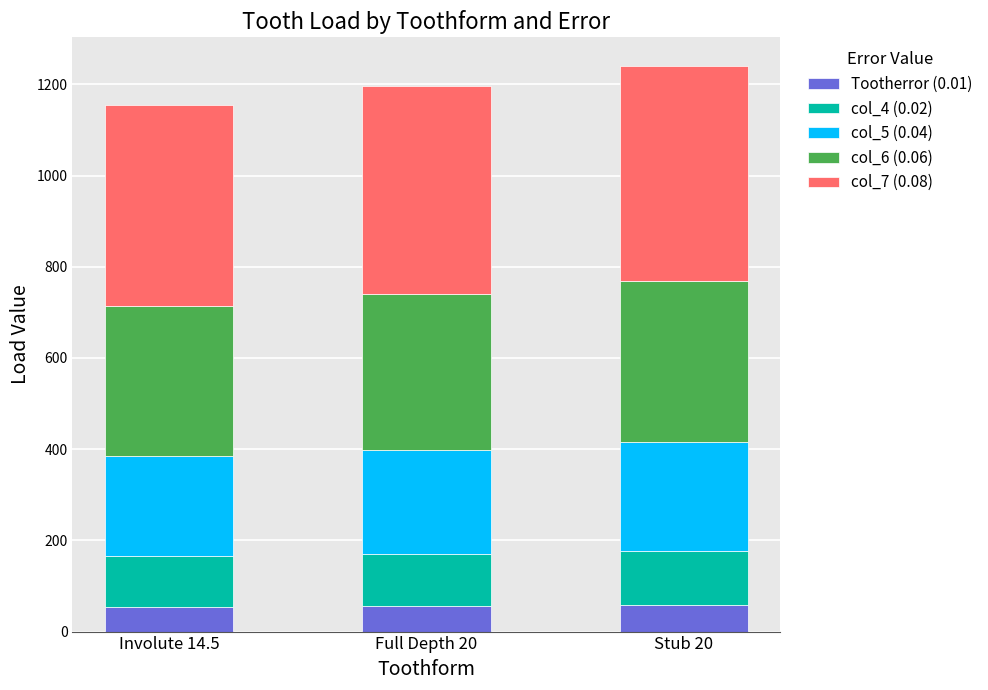

What is the total value across all series at Involute 14.5?

1155